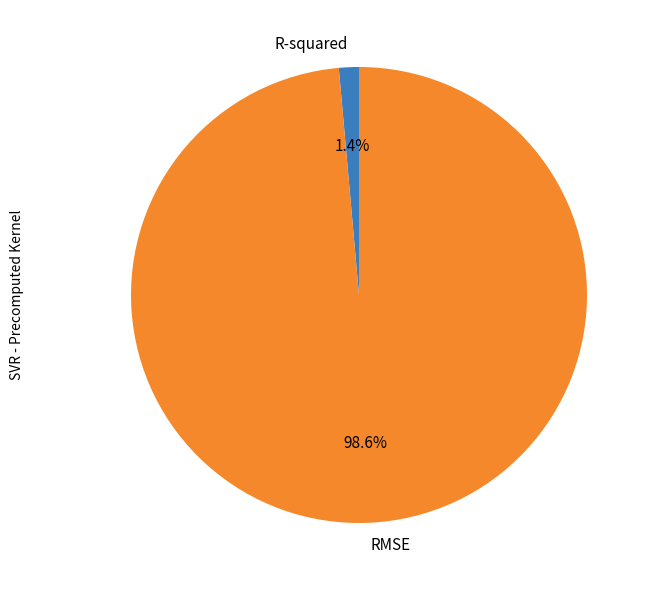

Does any single category account for the majority?

Yes